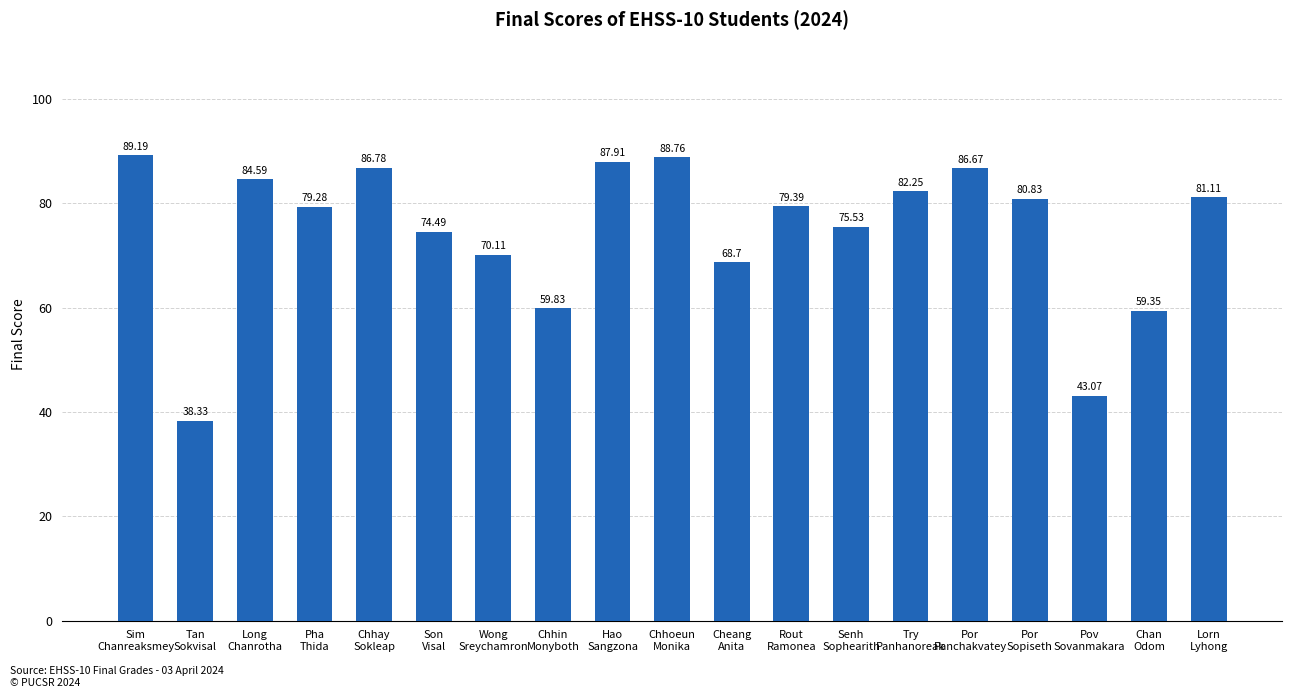

At which label does the data first exceed 79?

Sim
Chanreaksmey